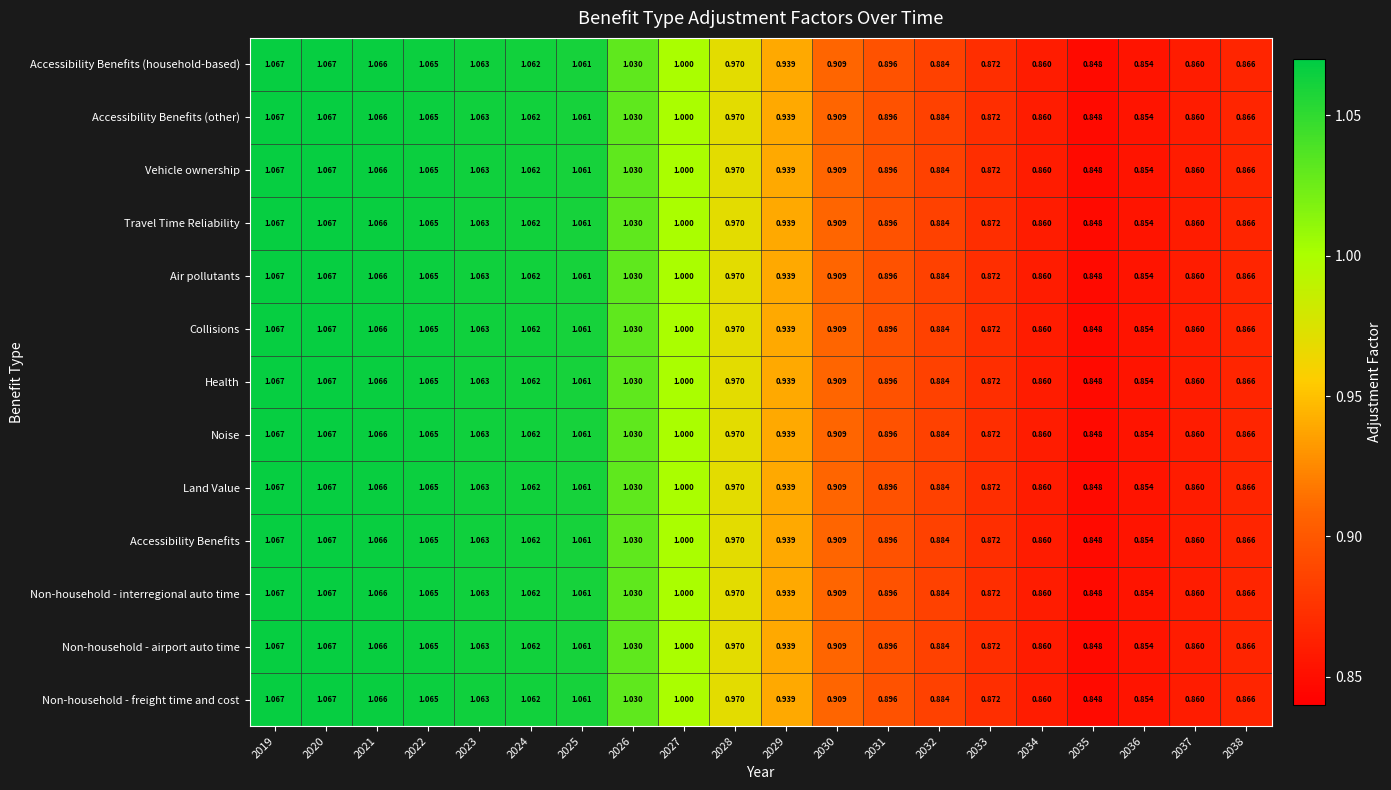

How many series are shown in this chart?

13